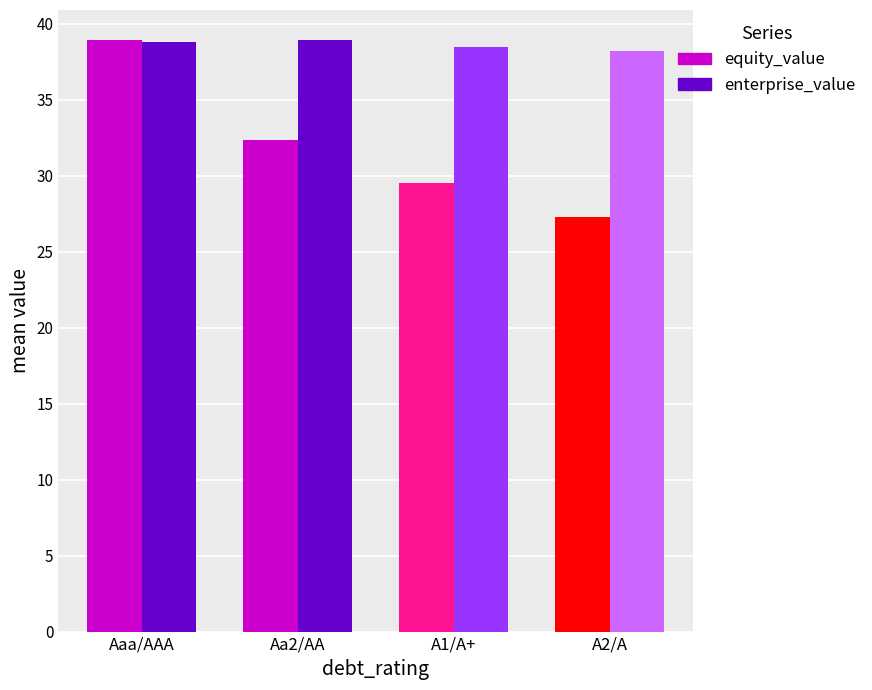

At which category is the sum across all series the highest?

Aaa/AAA